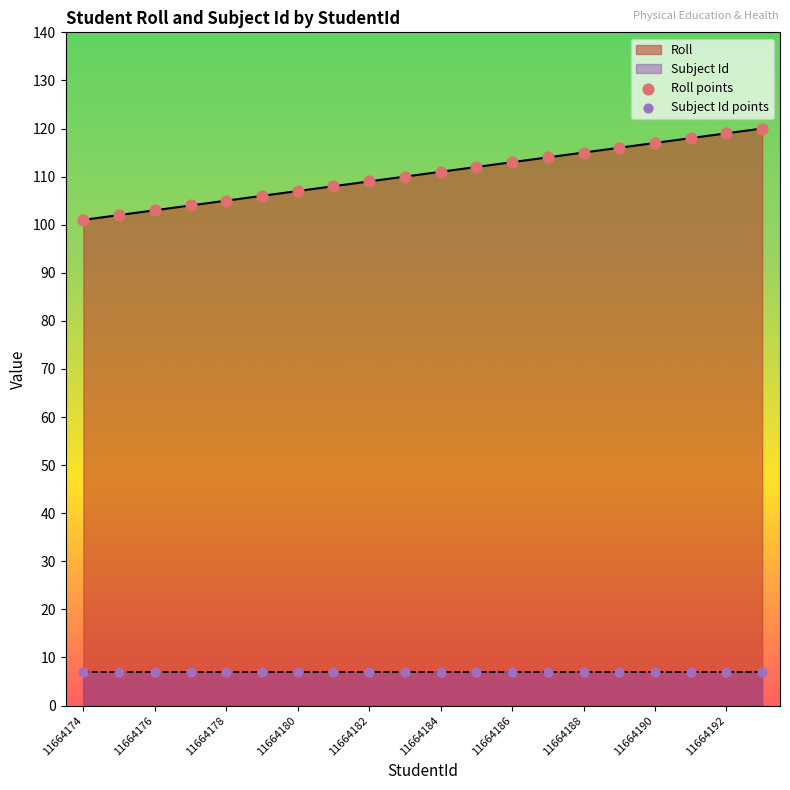

Which series has the largest Y range (max minus min)?

Roll